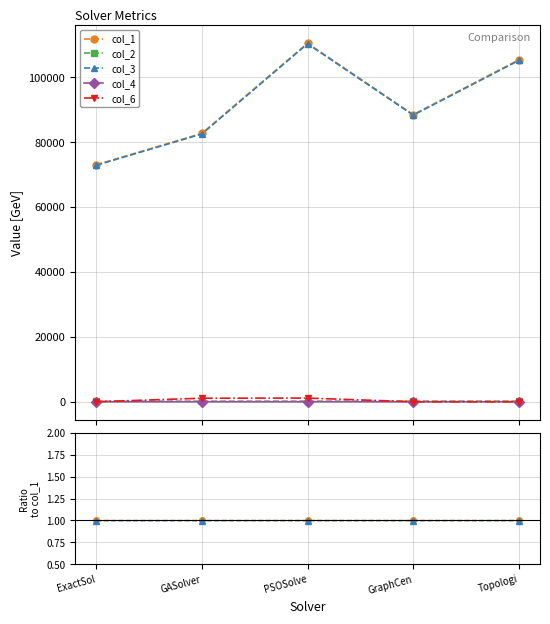

True or false: col_6 has more than 0 interior local peaks.

True